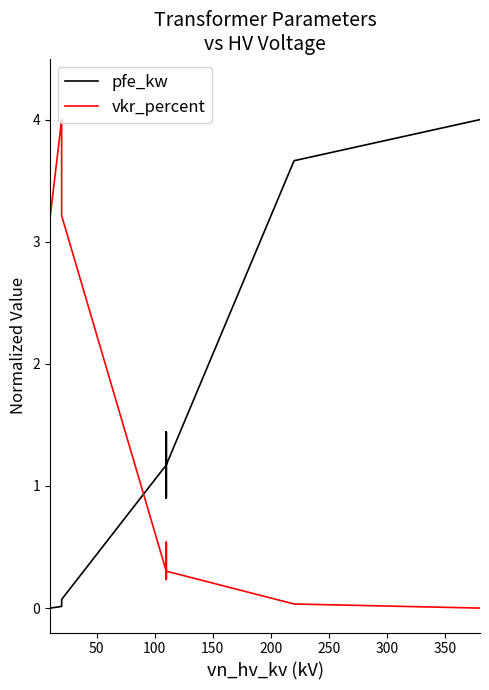

What is the difference between the maximum and second lowest values in the pfe_kw series?

4.0